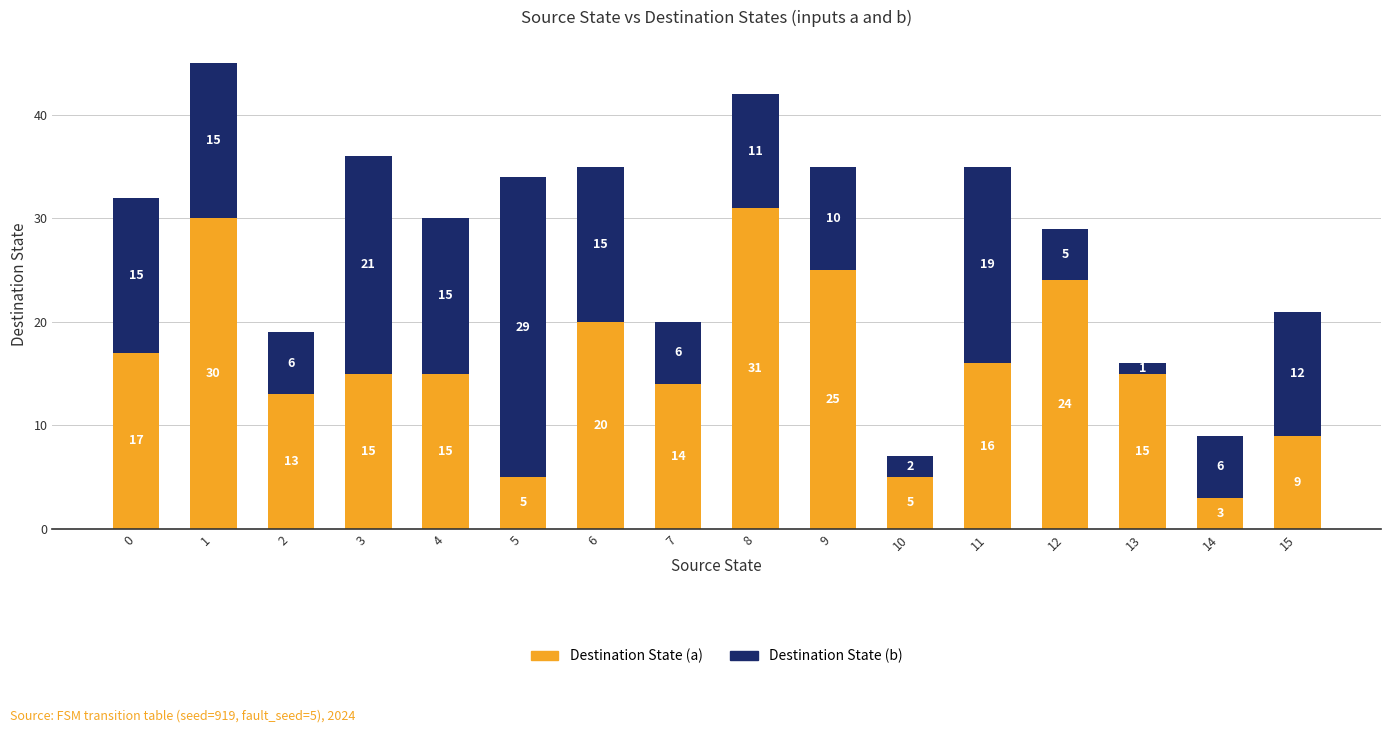

What is the maximum value for Destination State (a)?

31